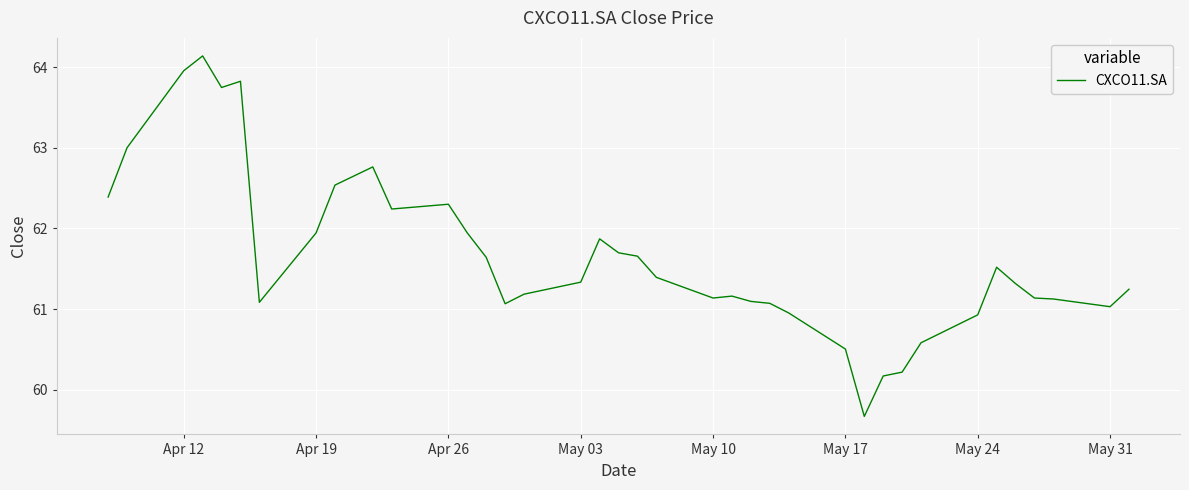

What is the greatest value displayed?

64.1